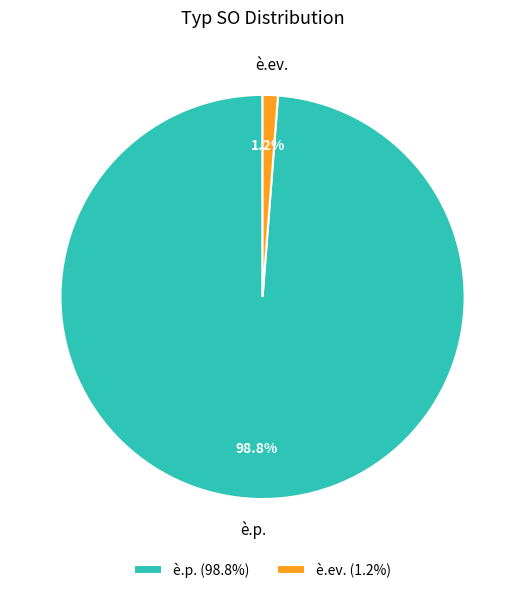

What percentage is the è.ev. slice, to the nearest percent?

1%